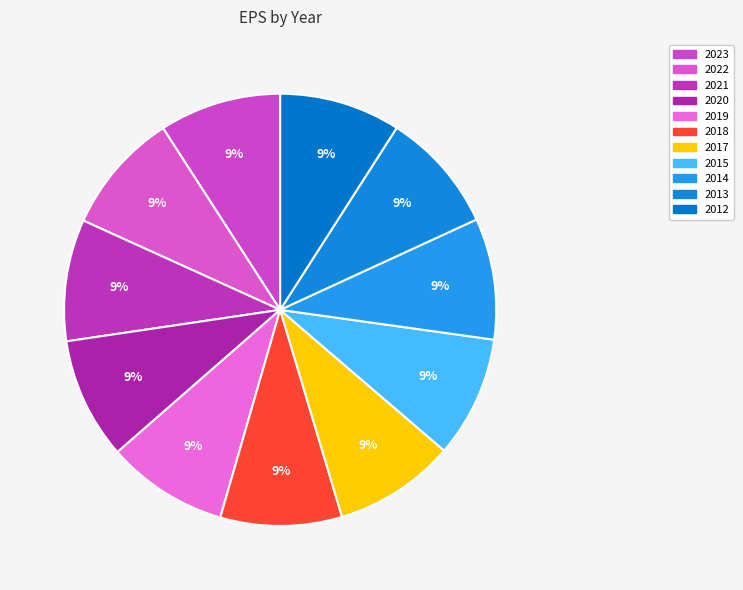

Combined, do 2021 and 2022 account for over 50%?

No